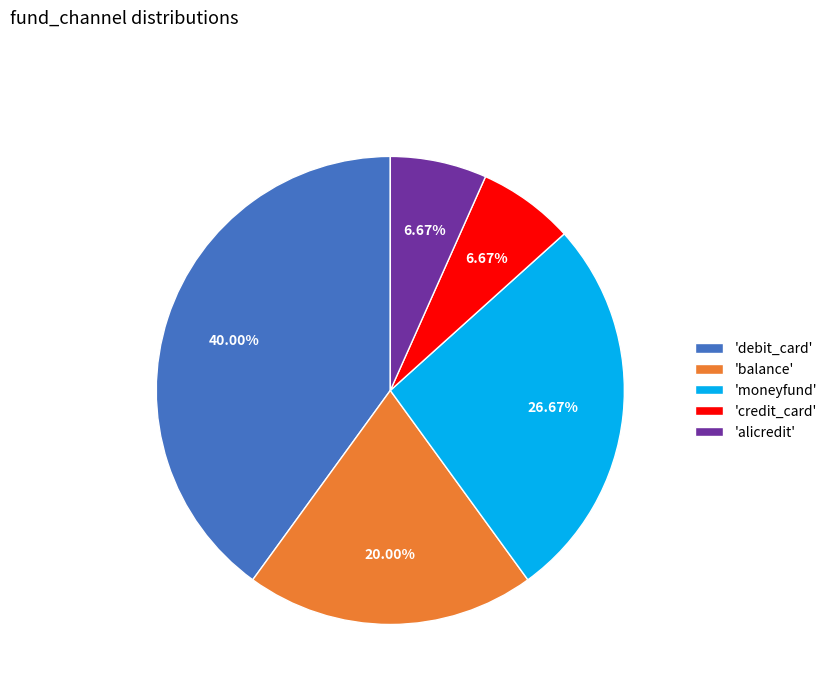

What is the largest slice in the pie chart?

'debit_card'